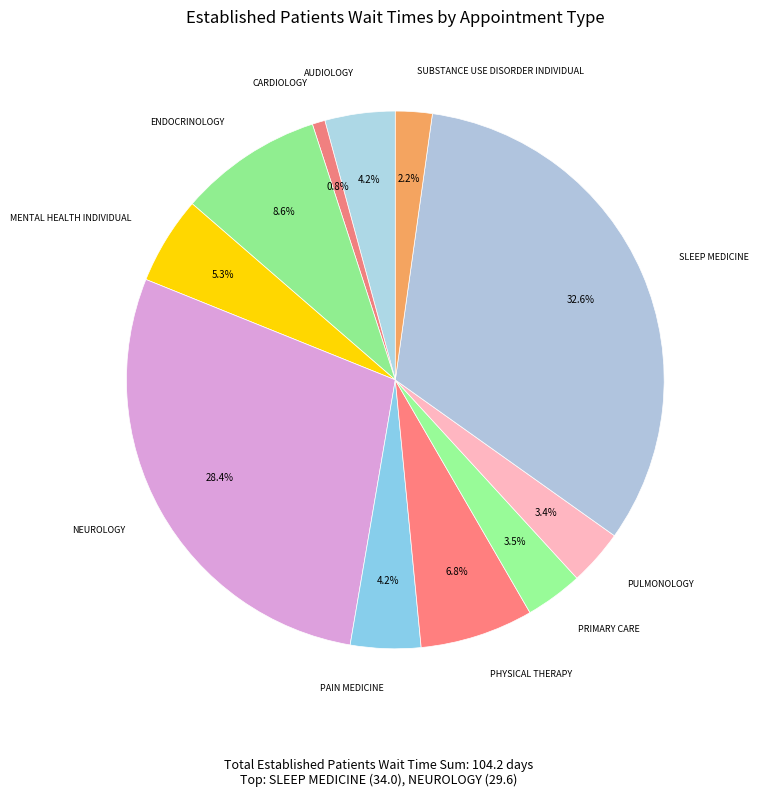

Count the number of slices in the pie.

11